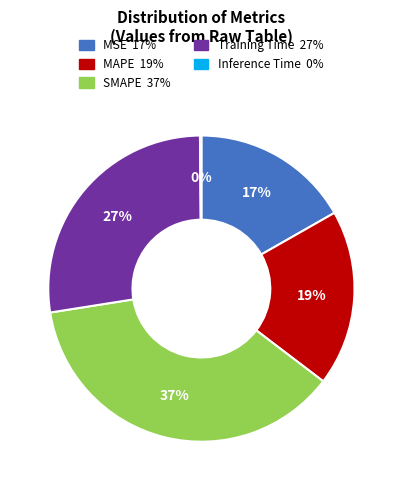

Which category has the biggest portion of the pie?

SMAPE